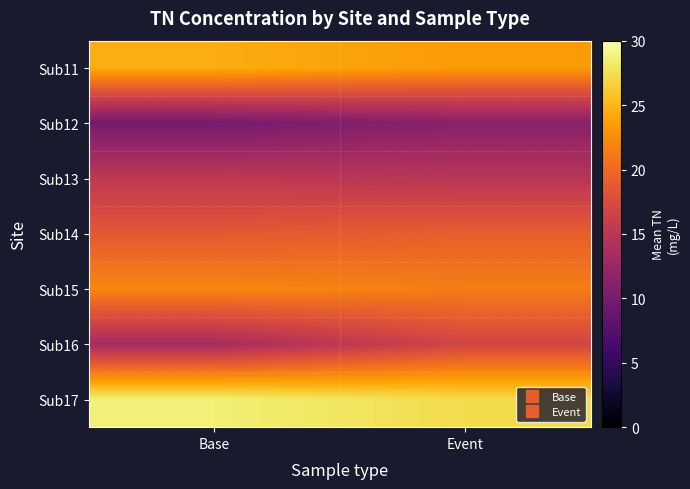

What is the spread (max minus min) of values at Base?

18.8